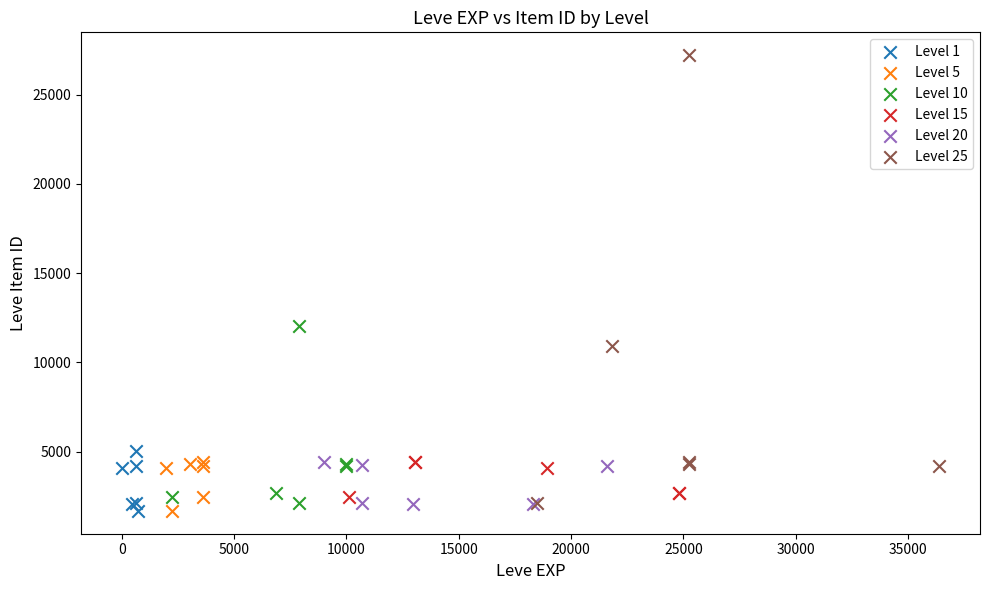

Which series contains the highest Y value?

Level 25